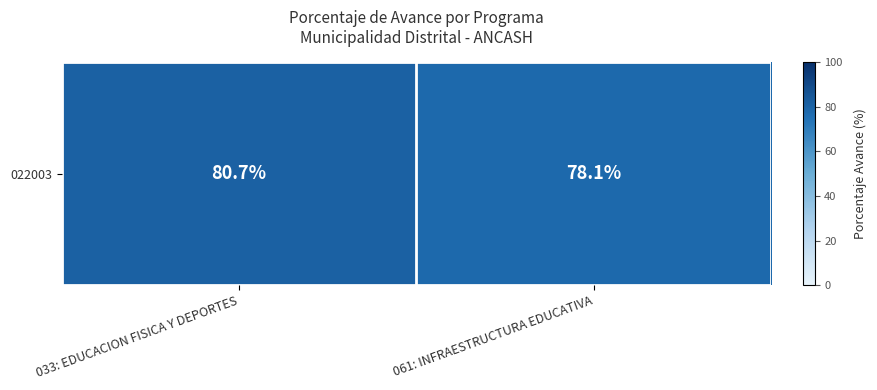

Rank the categories by value from lowest to highest.

061: INFRAESTRUCTURA EDUCATIVA, 033: EDUCACION FISICA Y DEPORTES